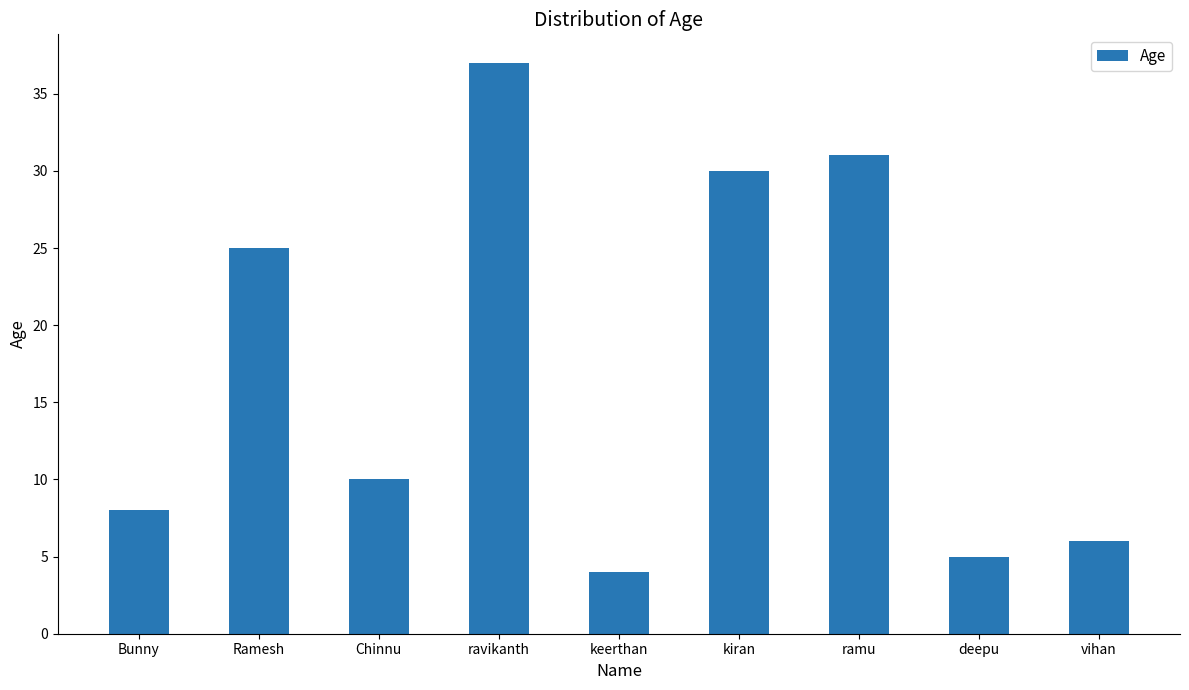

At which category does the chart reach its minimum across all series?

keerthan